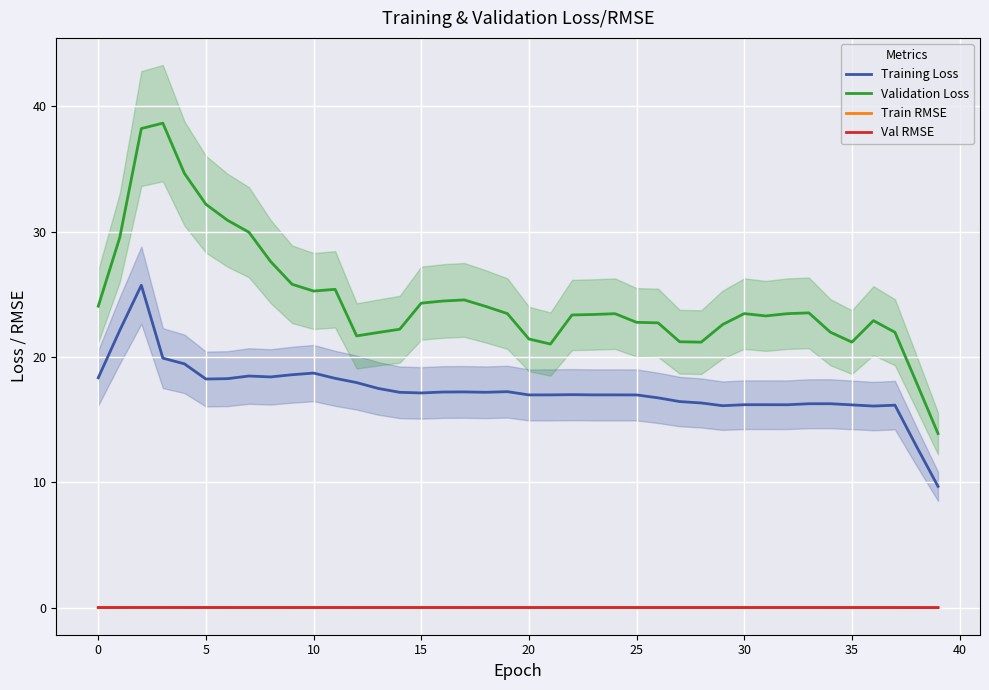

In Training Loss, how many points are lower than both neighbors (excluding endpoints)?

9